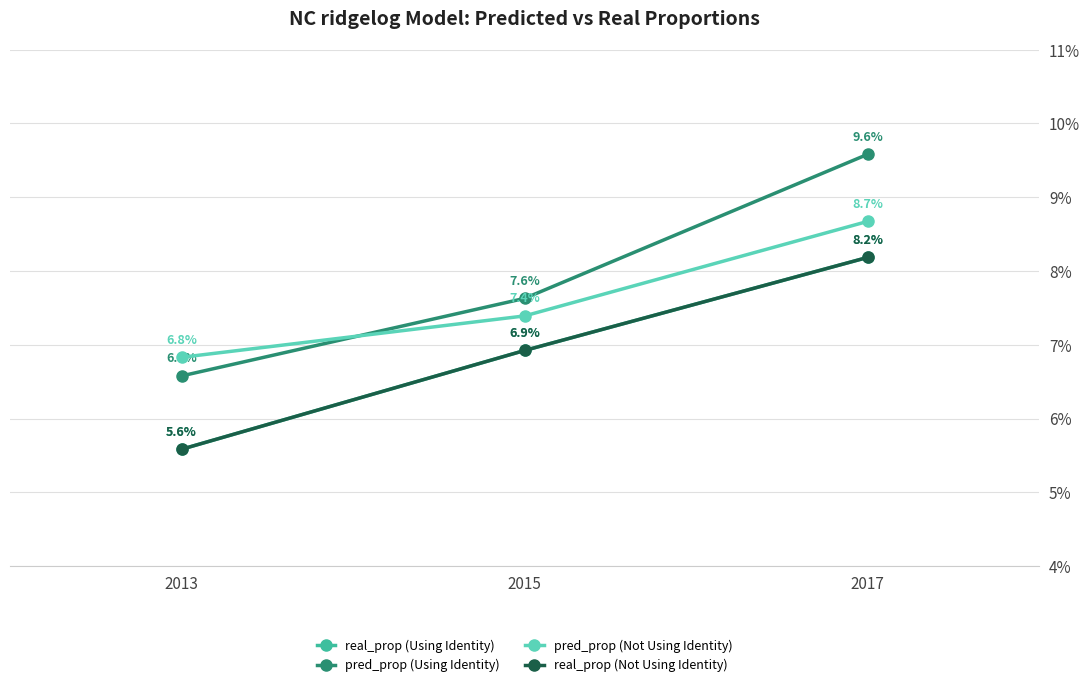

List the labels in order of real_prop (Not Using Identity) value, smallest first.

2013, 2015, 2017